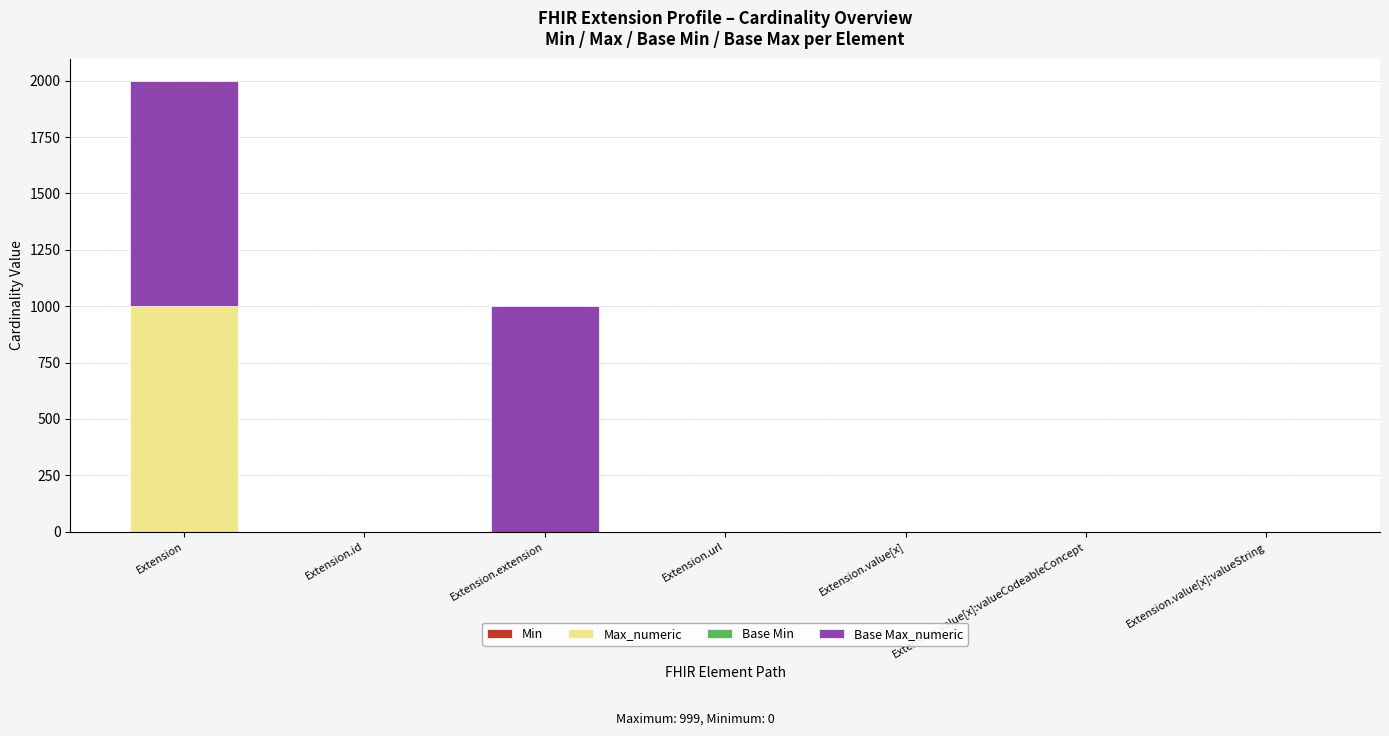

At which category is the sum across all series the highest?

Extension